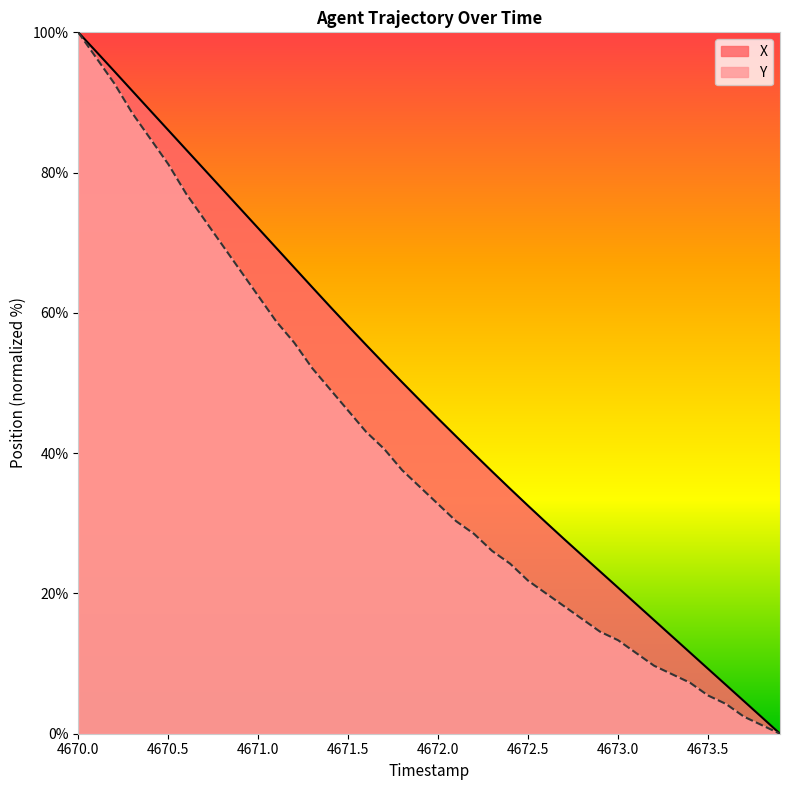

True or false: X has more than 1 points higher than both neighbors.

False